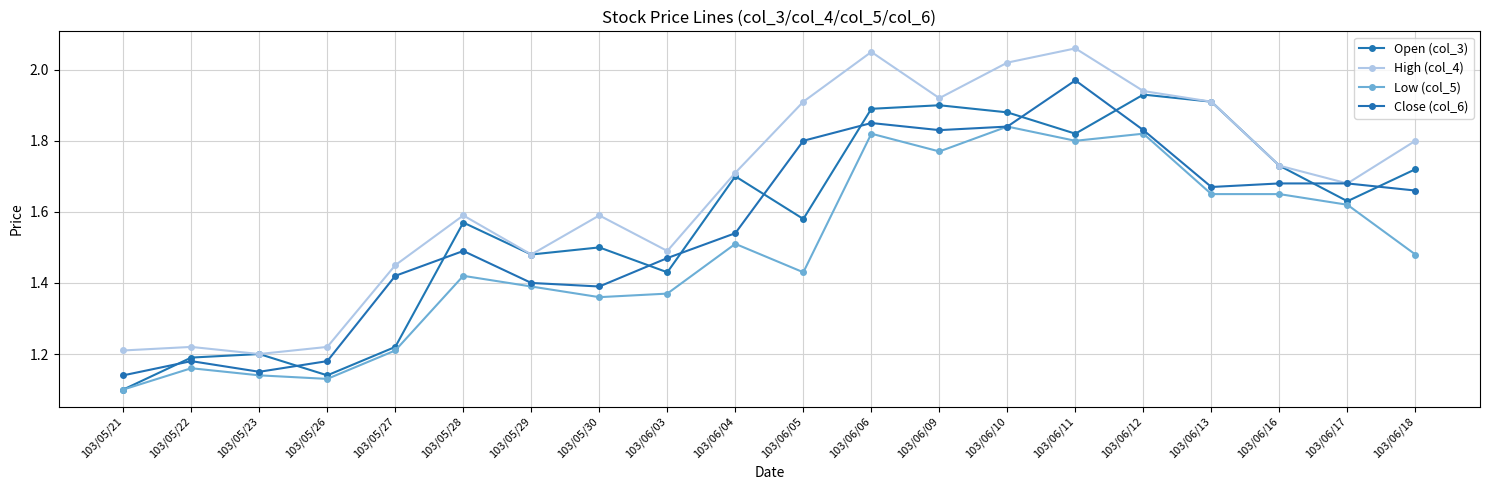

True or false: Low (col_5) and High (col_4) cross at least once.

False